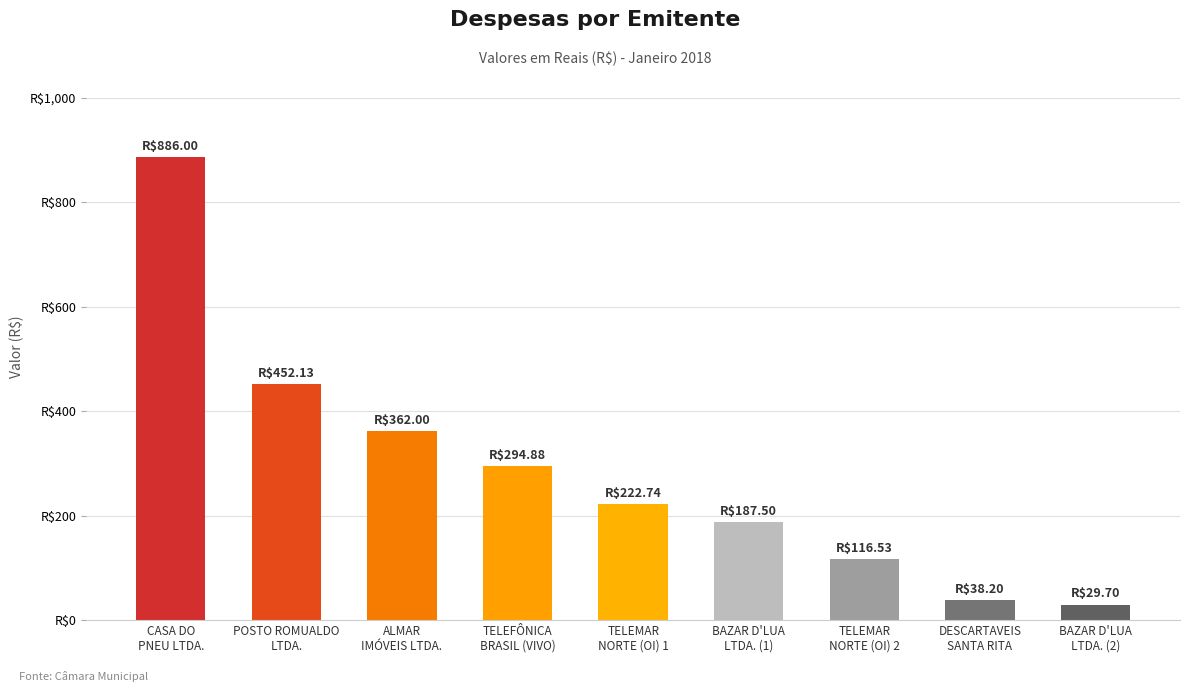

What is the smallest value displayed?

29.7